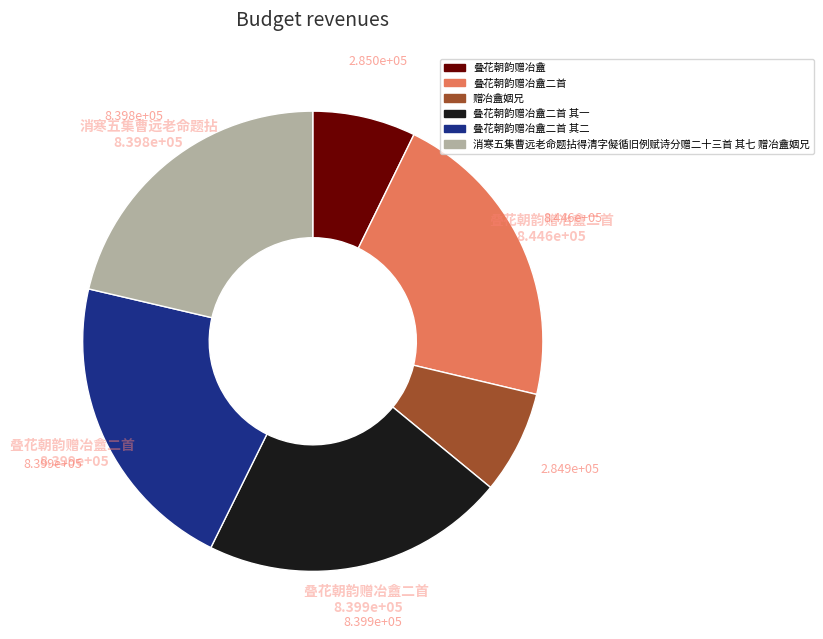

How many slices are in this pie chart?

6